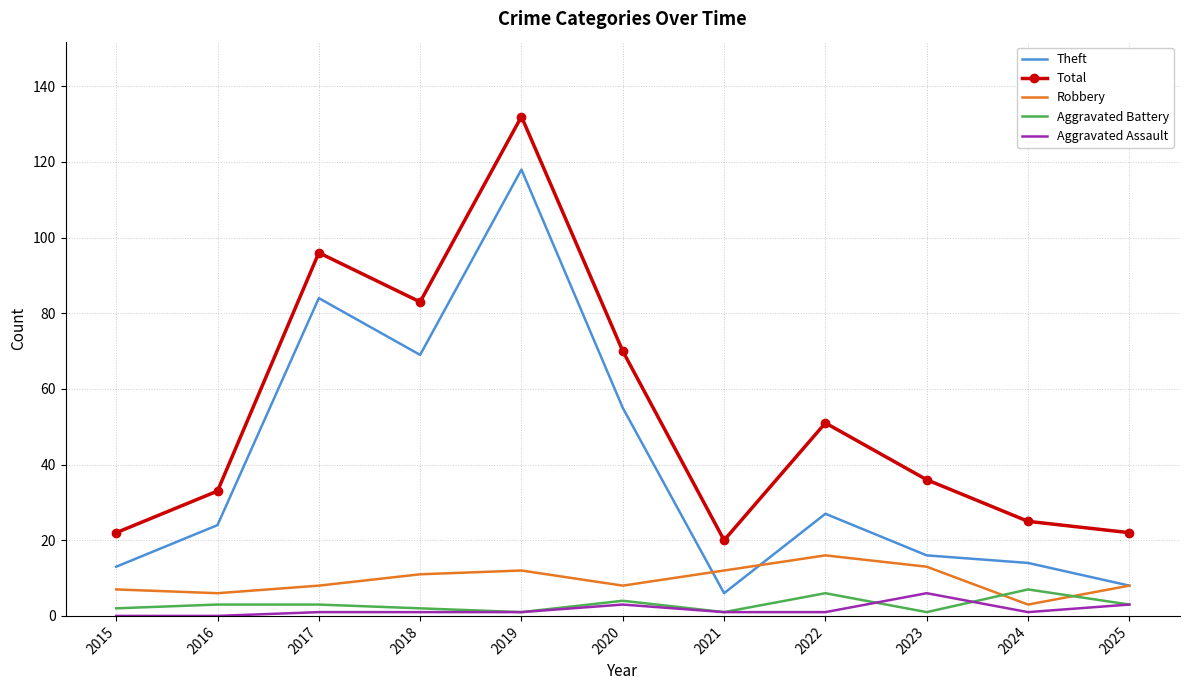

What is the lowest value of the Theft series?

6